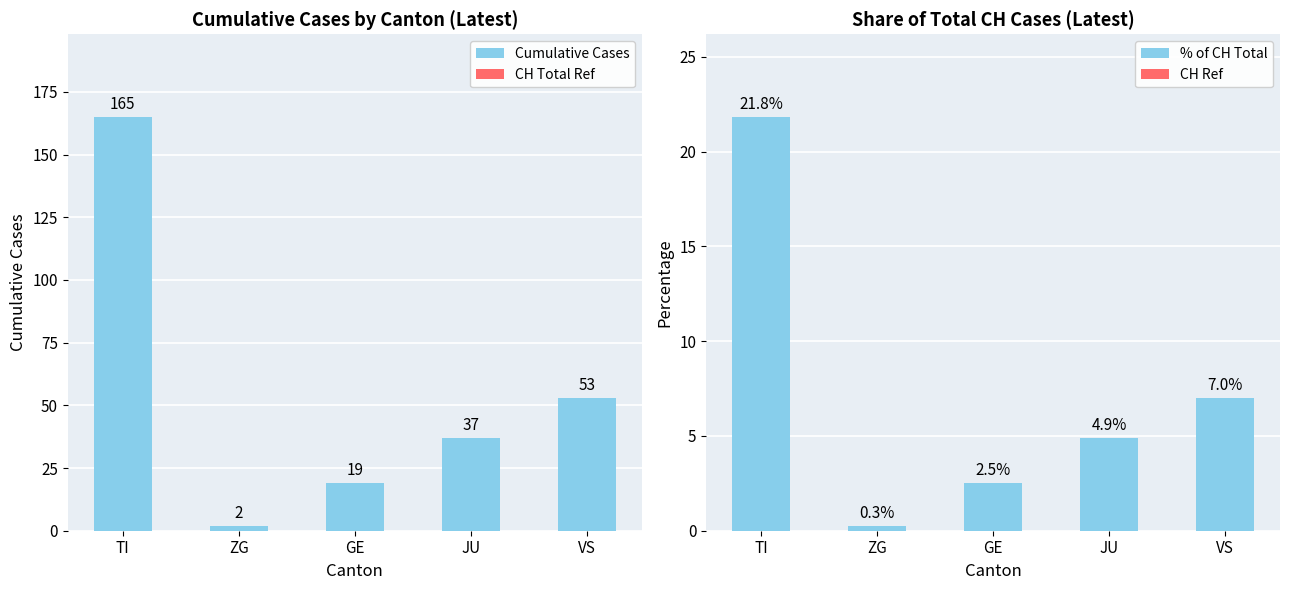

At which category is the sum across all series the highest?

TI